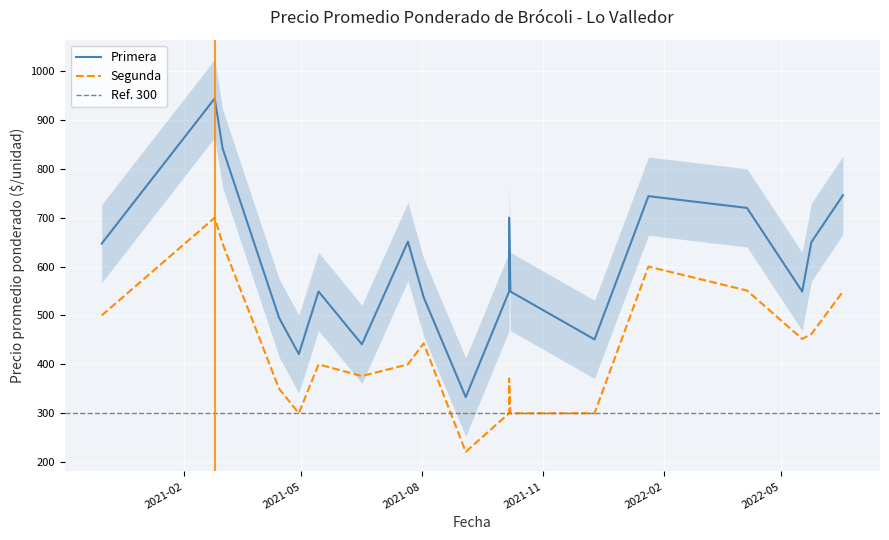

What is the lowest value of the Segunda series?

221